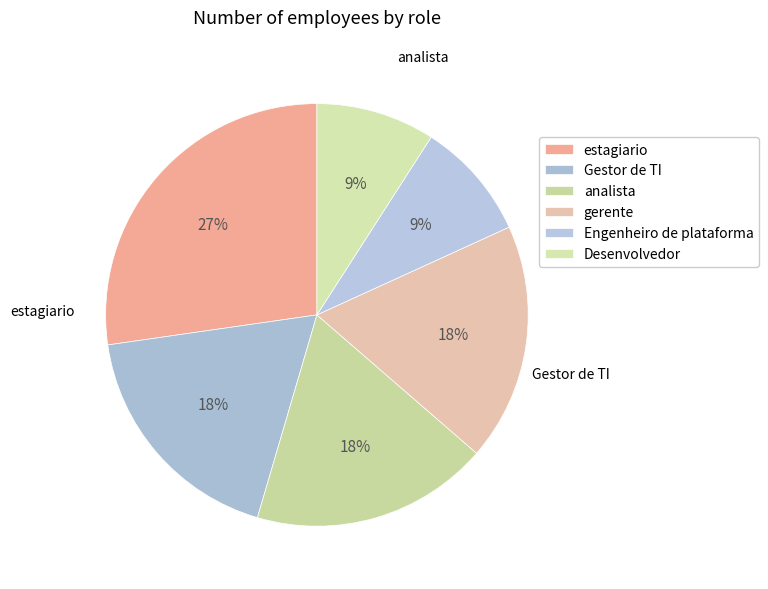

Rank the categories by value from lowest to highest.

Engenheiro de plataforma, Desenvolvedor, Gestor de TI, analista, gerente, estagiario